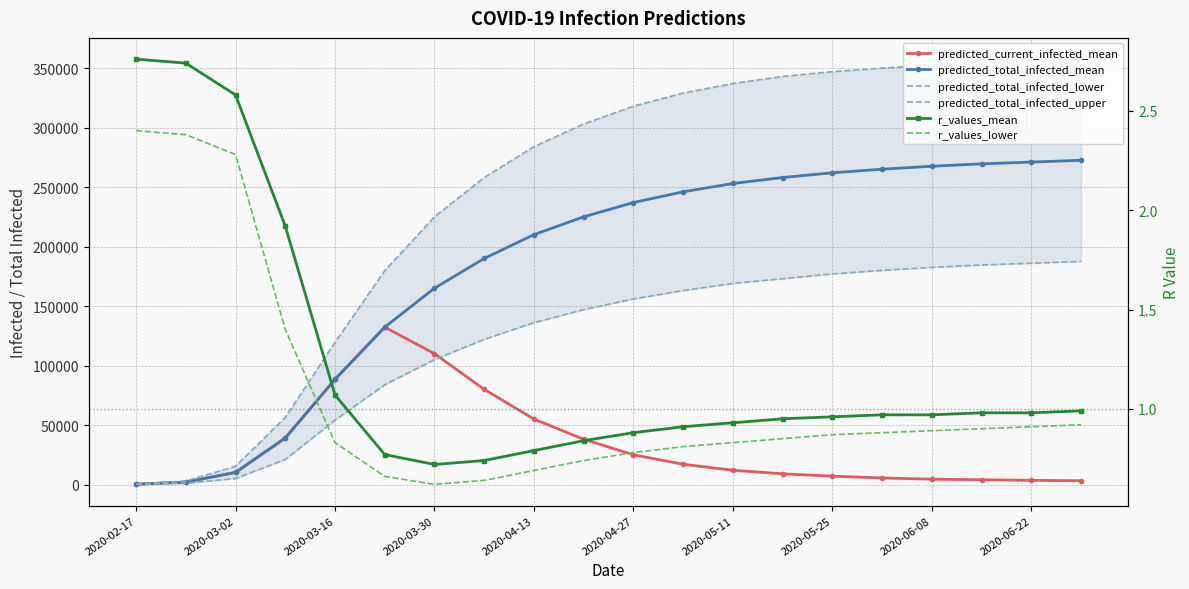

Reading left to right, extract all data points from this chart.

predicted_current_infected_mean: 257.0	2055.0	10150.0	39068.0	88416.0	132247.0	110000.0	80000.0	55000.0	38000.0	25000.0	17000.0	12000.0	9000.0	7000.0	5500.0	4500.0	4000.0	3500.0	3200.0
predicted_total_infected_mean: 257.0	2055.0	10150.0	39068.0	88416.0	132247.0	165000.0	190000.0	210000.0	225000.0	237000.0	246000.0	253000.0	258000.0	262000.0	265000.0	267500.0	269500.0	271000.0	272500.0
predicted_total_infected_lower: 132.0	1060.0	5101.0	21041.0	54073.0	83828.0	105000.0	122000.0	136000.0	147000.0	156000.0	163000.0	169000.0	173000.0	177000.0	180000.0	182500.0	184500.0	186000.0	187500.0
predicted_total_infected_upper: 368.0	2944.0	15307.0	56369.0	119458.0	179681.0	225000.0	258000.0	284000.0	303000.0	318000.0	329000.0	337000.0	343000.0	347000.0	350000.0	352500.0	354500.0	356000.0	357500.0
r_values_mean: 2.8	2.7	2.6	1.9	1.1	0.8	0.7	0.7	0.8	0.8	0.9	0.9	0.9	0.9	1.0	1.0	1.0	1.0	1.0	1.0
r_values_lower: 2.4	2.4	2.3	1.4	0.8	0.7	0.6	0.6	0.7	0.7	0.8	0.8	0.8	0.8	0.9	0.9	0.9	0.9	0.9	0.9